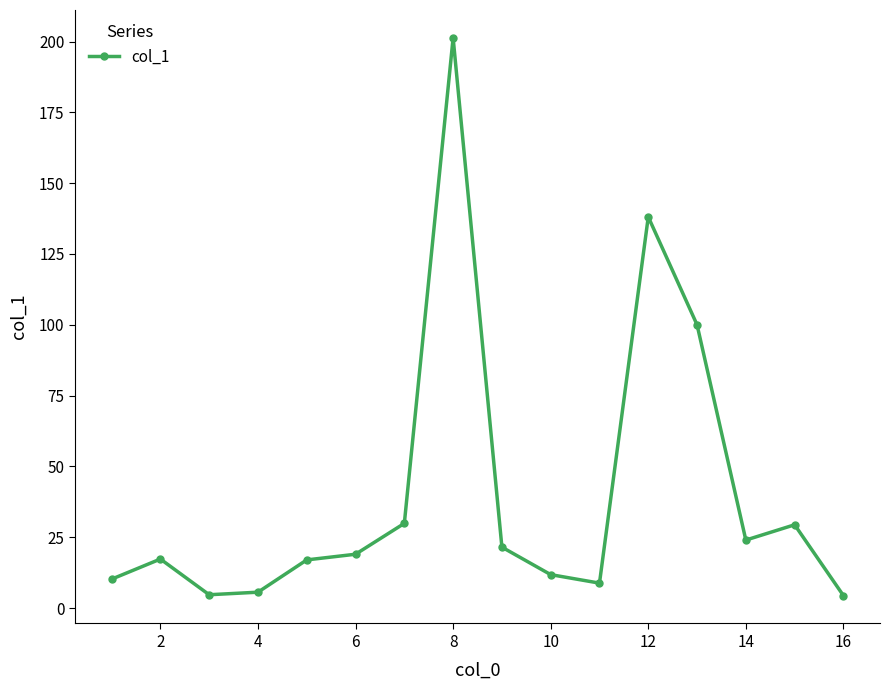

What is the minimum value shown in the chart?

4.4